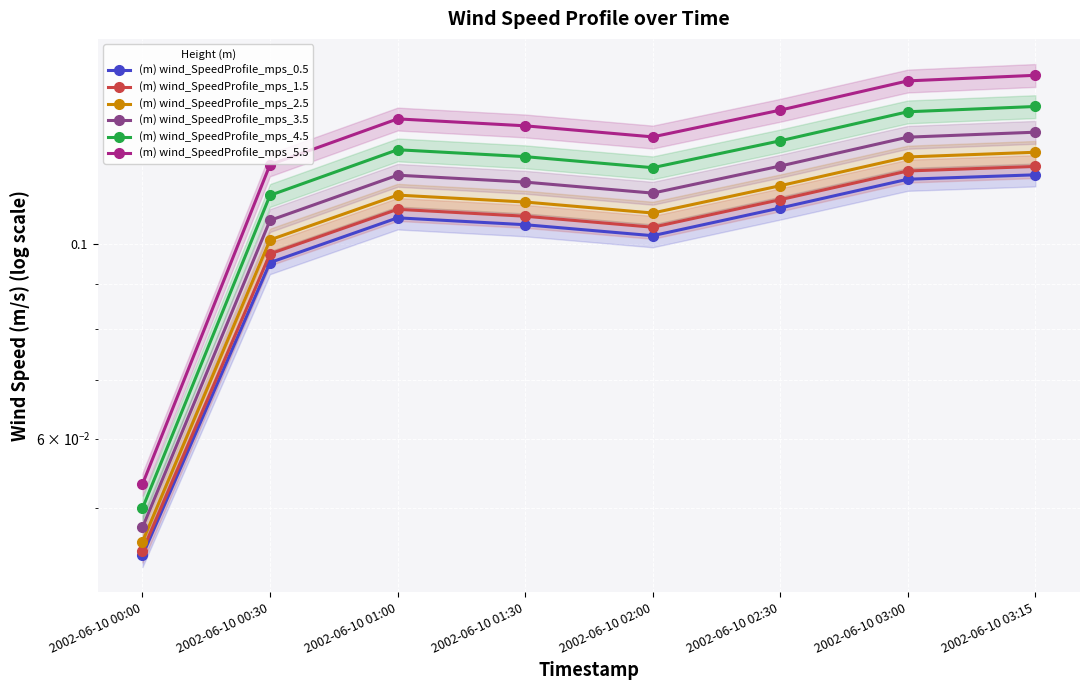

True or false: (m) wind_SpeedProfile_mps_2.5 and (m) wind_SpeedProfile_mps_4.5 cross at least once.

False